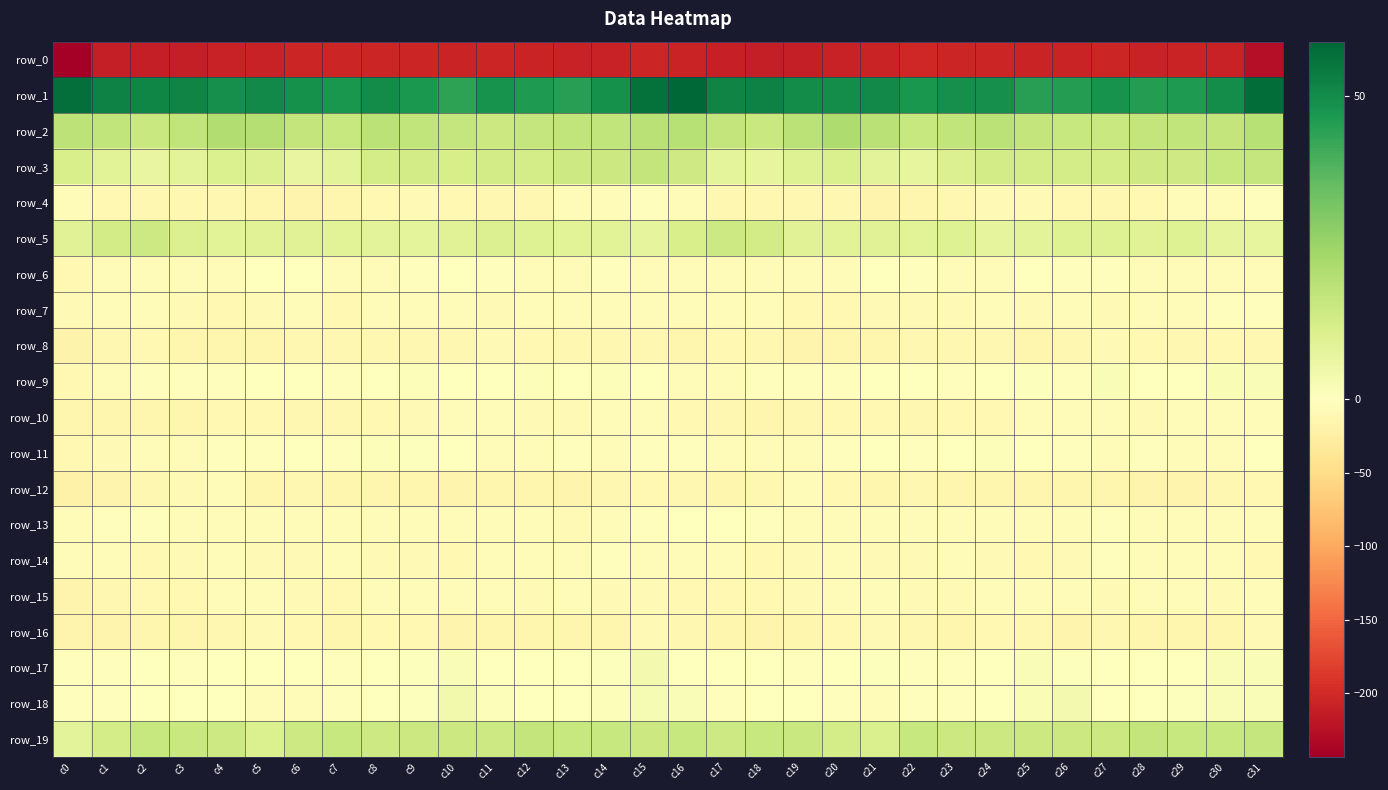

What is the sum of all row_18 values?

-20.0